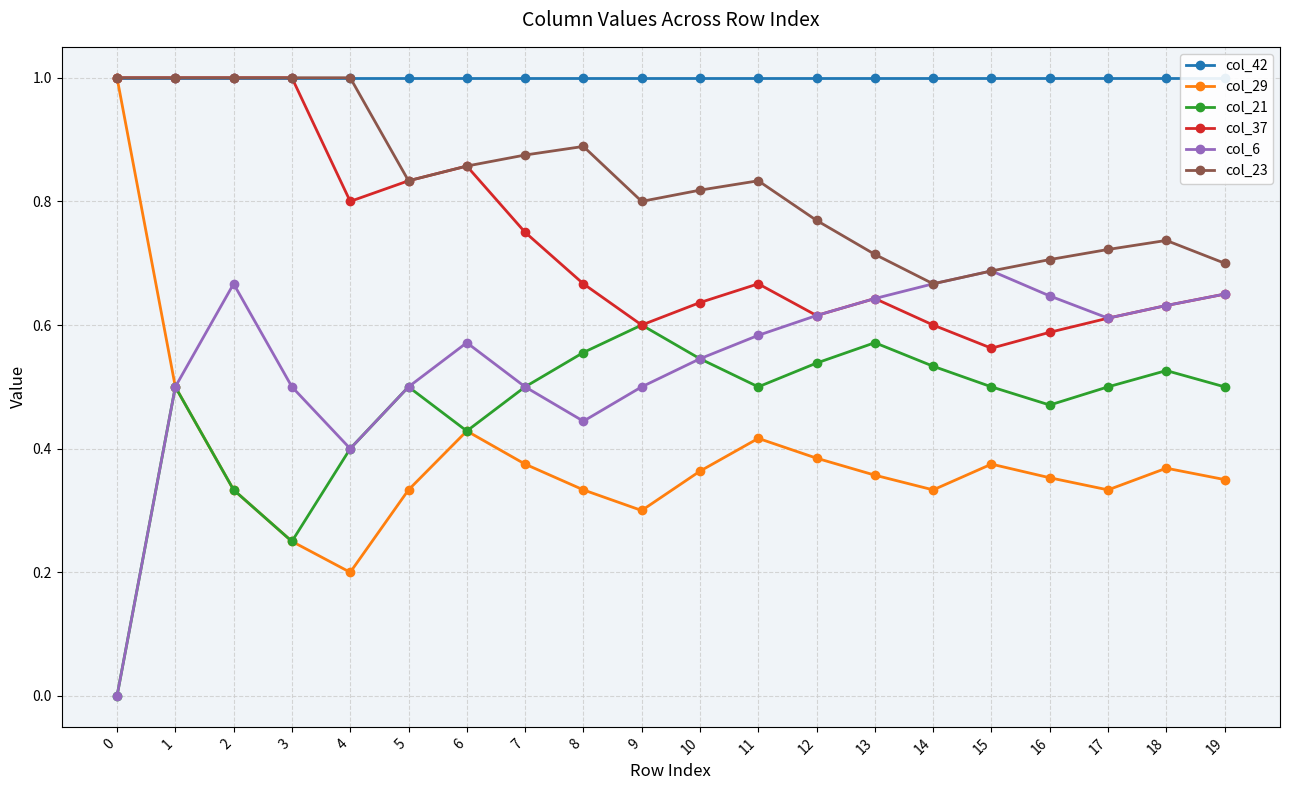

What are all the series names shown in the legend?

col_42, col_29, col_21, col_37, col_6, col_23